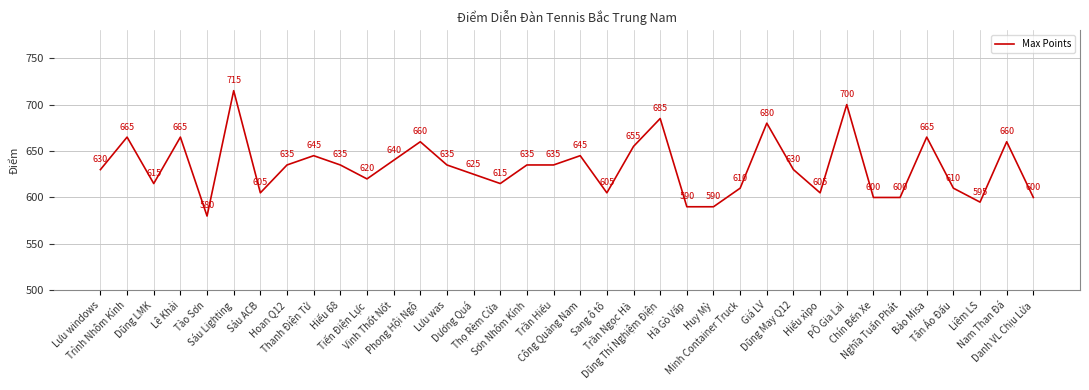

Reading right to left, transcribe all the data shown in this chart.

600	660	595	610	665	600	600	700	605	630	680	610	590	590	685	655	605	645	635	635	615	625	635	660	640	620	635	645	635	605	715	580	665	615	665	630